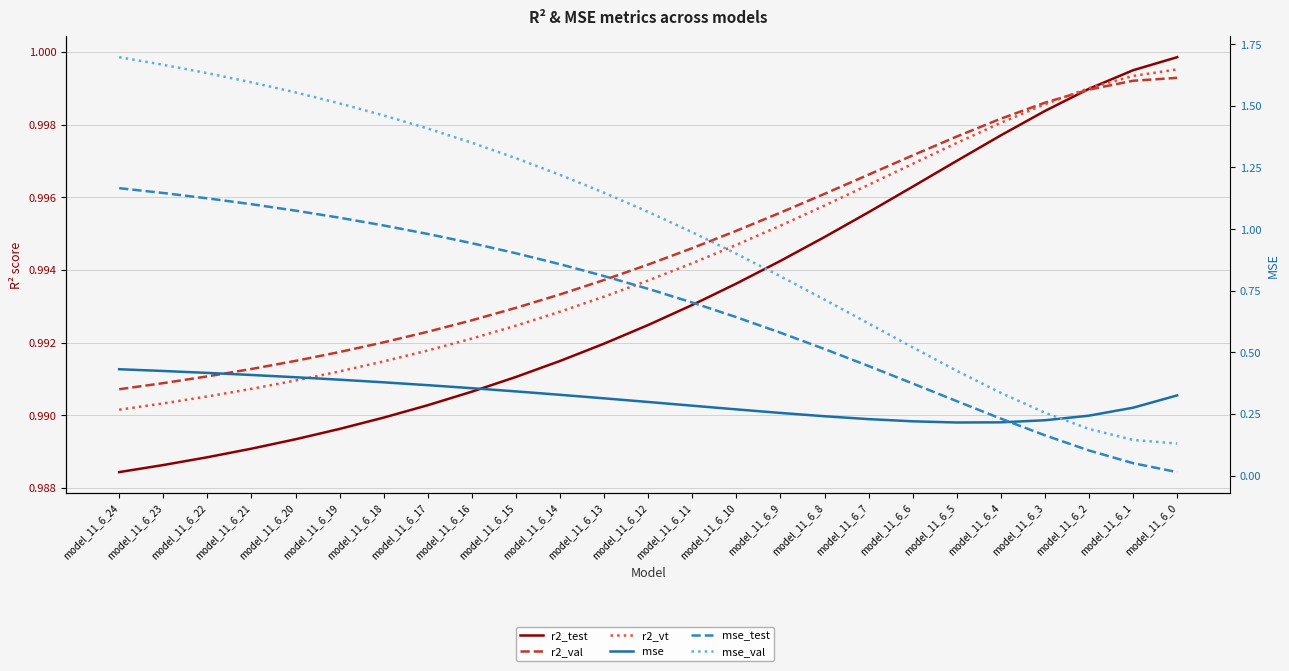

How many values in the mse_val series exceed 1?

13